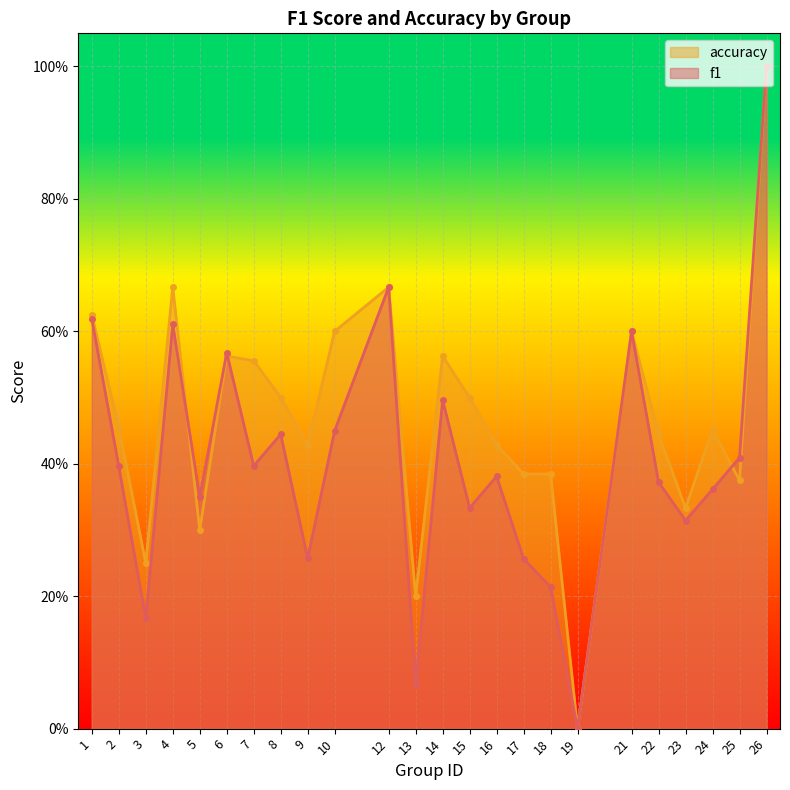

Reading left to right, what are all the values shown in this chart?

f1: 1=0.6	2=0.4	3=0.2	4=0.6	5=0.3	6=0.6	7=0.4	8=0.4	9=0.3	10=0.5	12=0.7	13=0.1	14=0.5	15=0.3	16=0.4	17=0.3	18=0.2	19=0.0	21=0.6	22=0.4	23=0.3	24=0.4	25=0.4	26=1.0
accuracy: 1=0.6	2=0.5	3=0.2	4=0.7	5=0.3	6=0.6	7=0.6	8=0.5	9=0.4	10=0.6	12=0.7	13=0.2	14=0.6	15=0.5	16=0.4	17=0.4	18=0.4	19=0.0	21=0.6	22=0.4	23=0.3	24=0.5	25=0.4	26=1.0